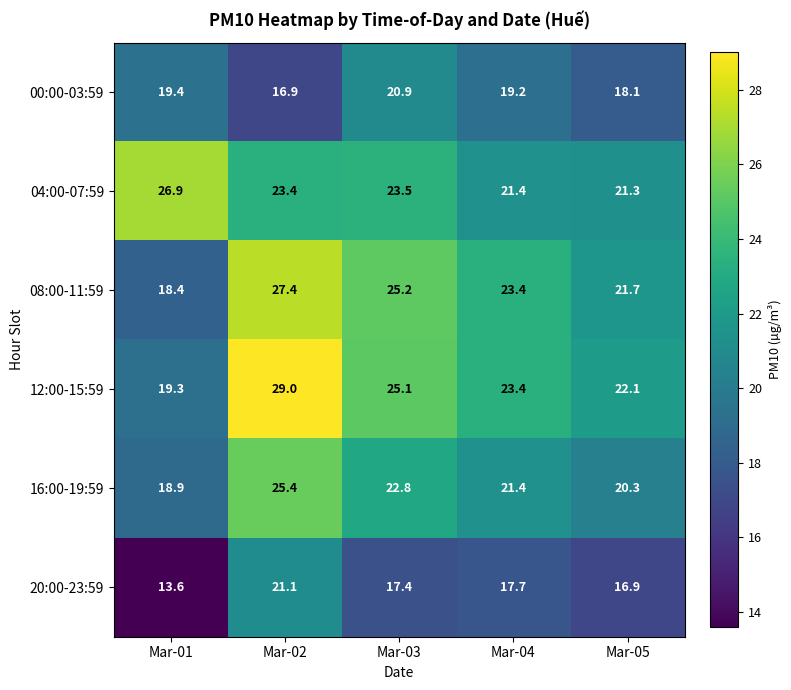

What is the sum of the 04:00-07:59 values at Mar-03 and Mar-02?

46.9